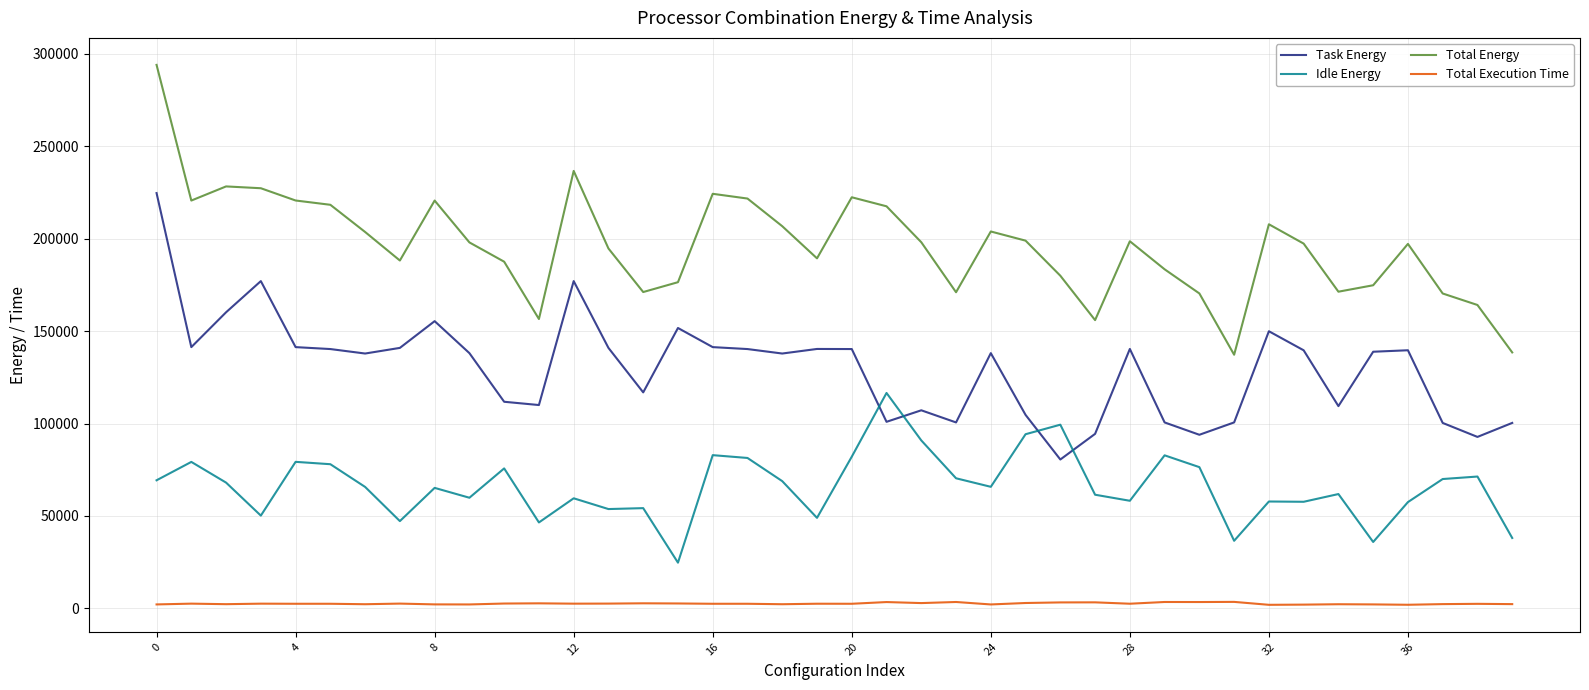

Which series has the largest total across all categories?

Total Energy